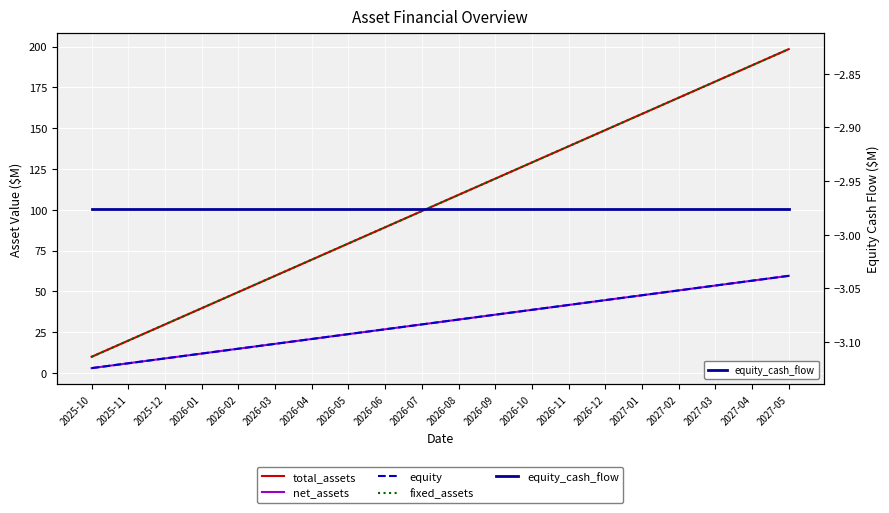

Reading right to left, extract all data points from this chart.

total_assets: 2027-05=198.4	2027-04=188.5	2027-03=178.5	2027-02=168.6	2027-01=158.7	2026-12=148.8	2026-11=138.9	2026-10=128.9	2026-09=119.0	2026-08=109.1	2026-07=99.2	2026-06=89.3	2026-05=79.4	2026-04=69.4	2026-03=59.5	2026-02=49.6	2026-01=39.7	2025-12=29.8	2025-11=19.8	2025-10=9.9
net_assets: 2027-05=59.5	2027-04=56.5	2027-03=53.6	2027-02=50.6	2027-01=47.6	2026-12=44.6	2026-11=41.7	2026-10=38.7	2026-09=35.7	2026-08=32.7	2026-07=29.8	2026-06=26.8	2026-05=23.8	2026-04=20.8	2026-03=17.9	2026-02=14.9	2026-01=11.9	2025-12=8.9	2025-11=6.0	2025-10=3.0
equity: 2027-05=59.5	2027-04=56.5	2027-03=53.6	2027-02=50.6	2027-01=47.6	2026-12=44.6	2026-11=41.7	2026-10=38.7	2026-09=35.7	2026-08=32.7	2026-07=29.8	2026-06=26.8	2026-05=23.8	2026-04=20.8	2026-03=17.9	2026-02=14.9	2026-01=11.9	2025-12=8.9	2025-11=6.0	2025-10=3.0
fixed_assets: 2027-05=198.4	2027-04=188.5	2027-03=178.5	2027-02=168.6	2027-01=158.7	2026-12=148.8	2026-11=138.9	2026-10=128.9	2026-09=119.0	2026-08=109.1	2026-07=99.2	2026-06=89.3	2026-05=79.4	2026-04=69.4	2026-03=59.5	2026-02=49.6	2026-01=39.7	2025-12=29.8	2025-11=19.8	2025-10=9.9
equity_cash_flow: 2027-05=-3.0	2027-04=-3.0	2027-03=-3.0	2027-02=-3.0	2027-01=-3.0	2026-12=-3.0	2026-11=-3.0	2026-10=-3.0	2026-09=-3.0	2026-08=-3.0	2026-07=-3.0	2026-06=-3.0	2026-05=-3.0	2026-04=-3.0	2026-03=-3.0	2026-02=-3.0	2026-01=-3.0	2025-12=-3.0	2025-11=-3.0	2025-10=-3.0